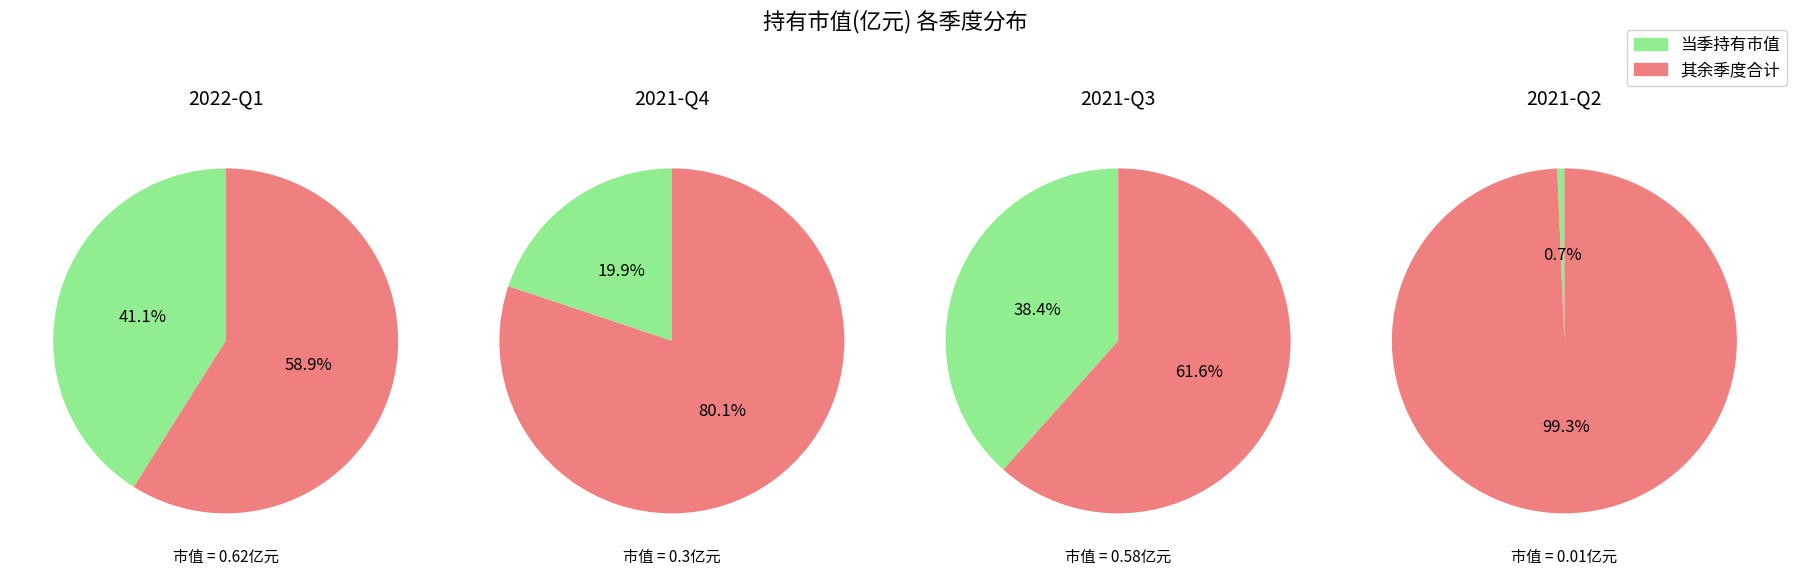

The 2021-Q4 slice represents 20% of the pie. True or false?

True